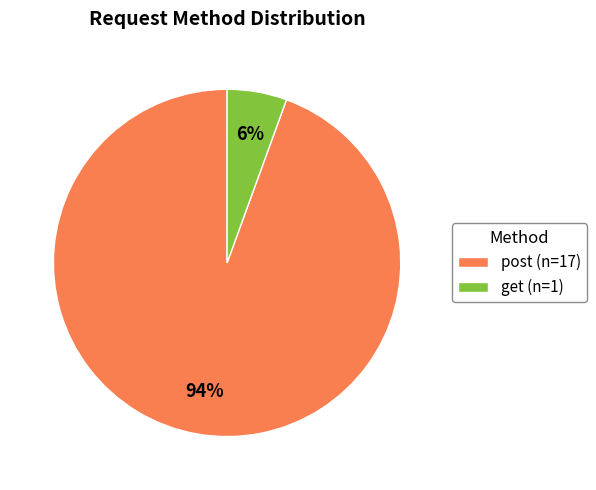

Is the sum of post and get greater than half?

Yes